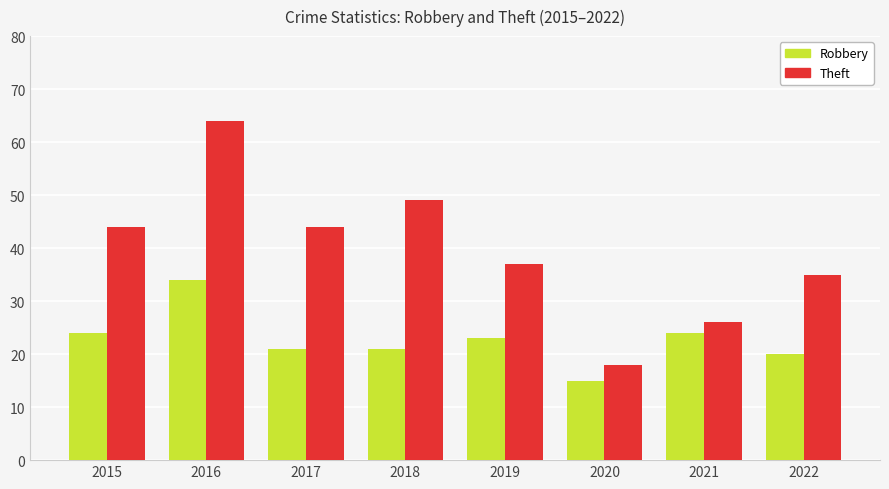

Which series has the largest total across all categories?

Theft